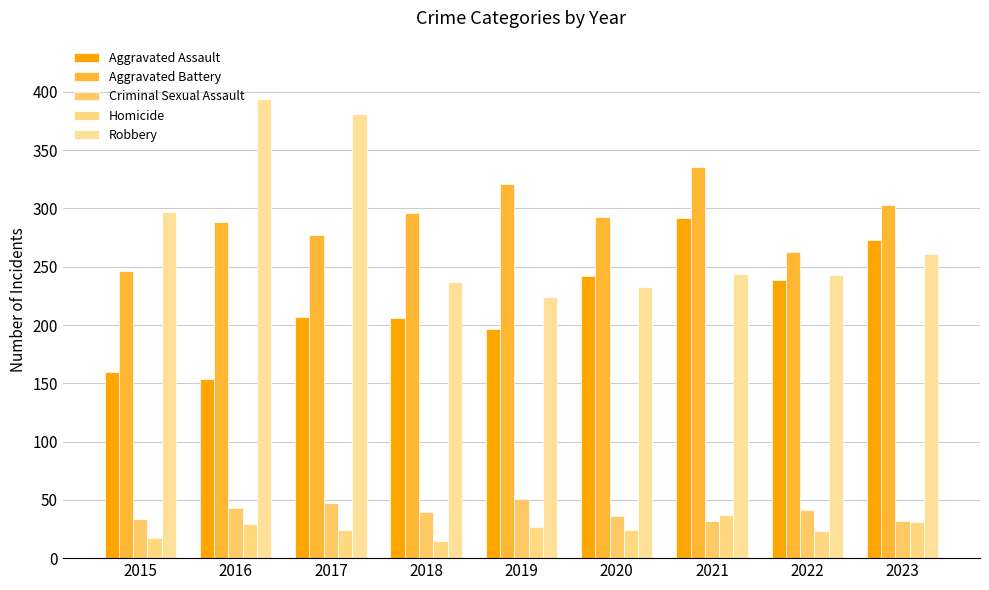

How many data points in Homicide are less than 24?

3